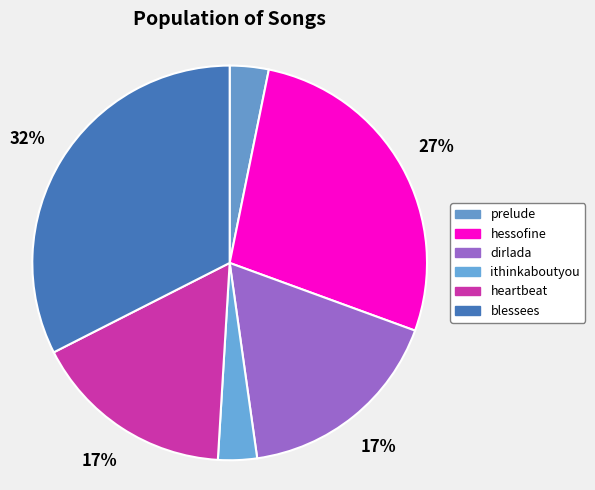

What percentage do dirlada and hessofine together represent?

44.6%